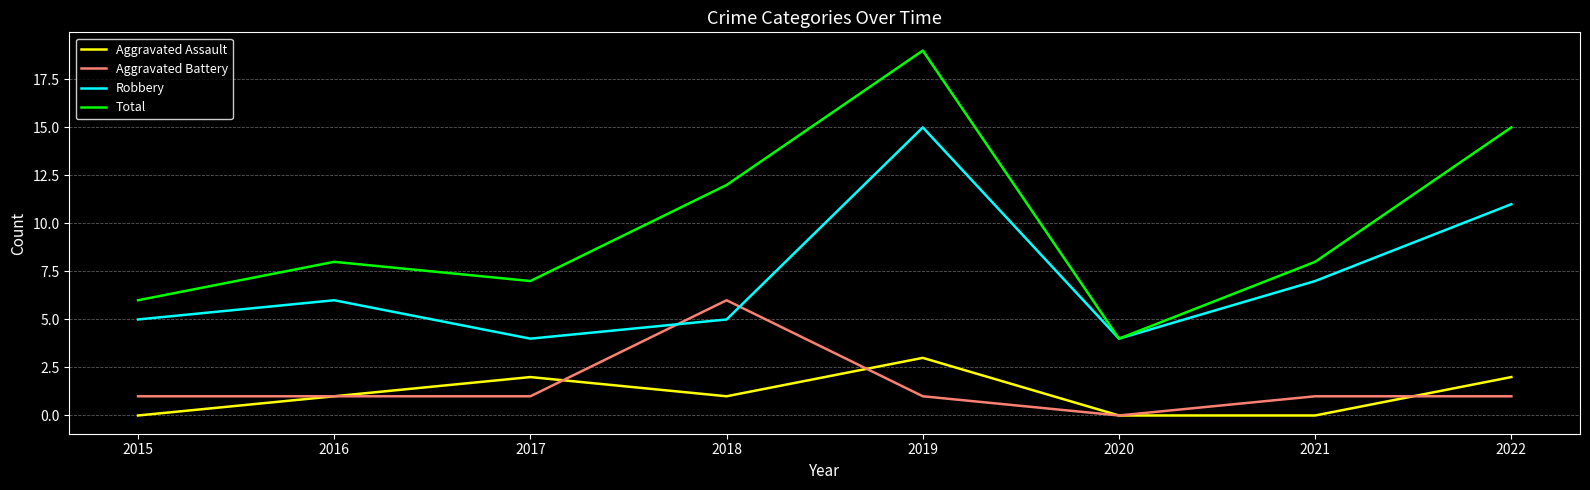

What is the minimum value for Robbery?

4